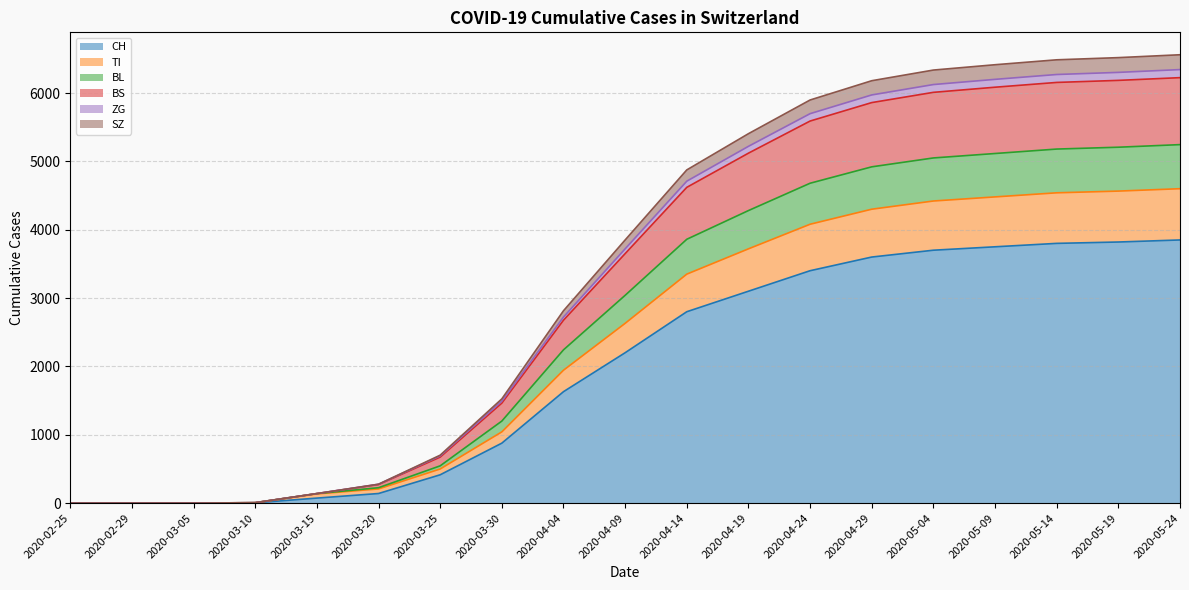

How many data points does each series have?

19